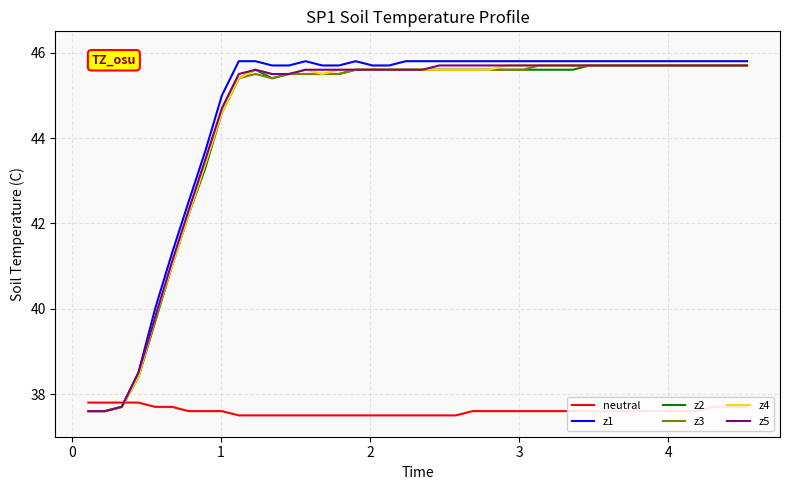

What are all the series names shown in the legend?

neutral, z1, z2, z3, z4, z5